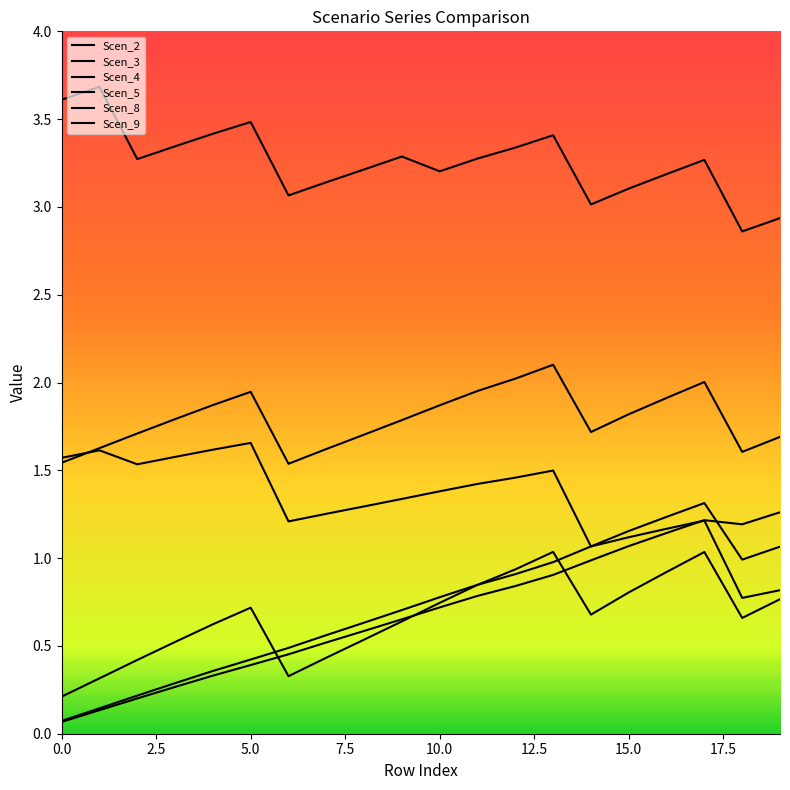

At which category does Scen_9 reach its first local peak?

5